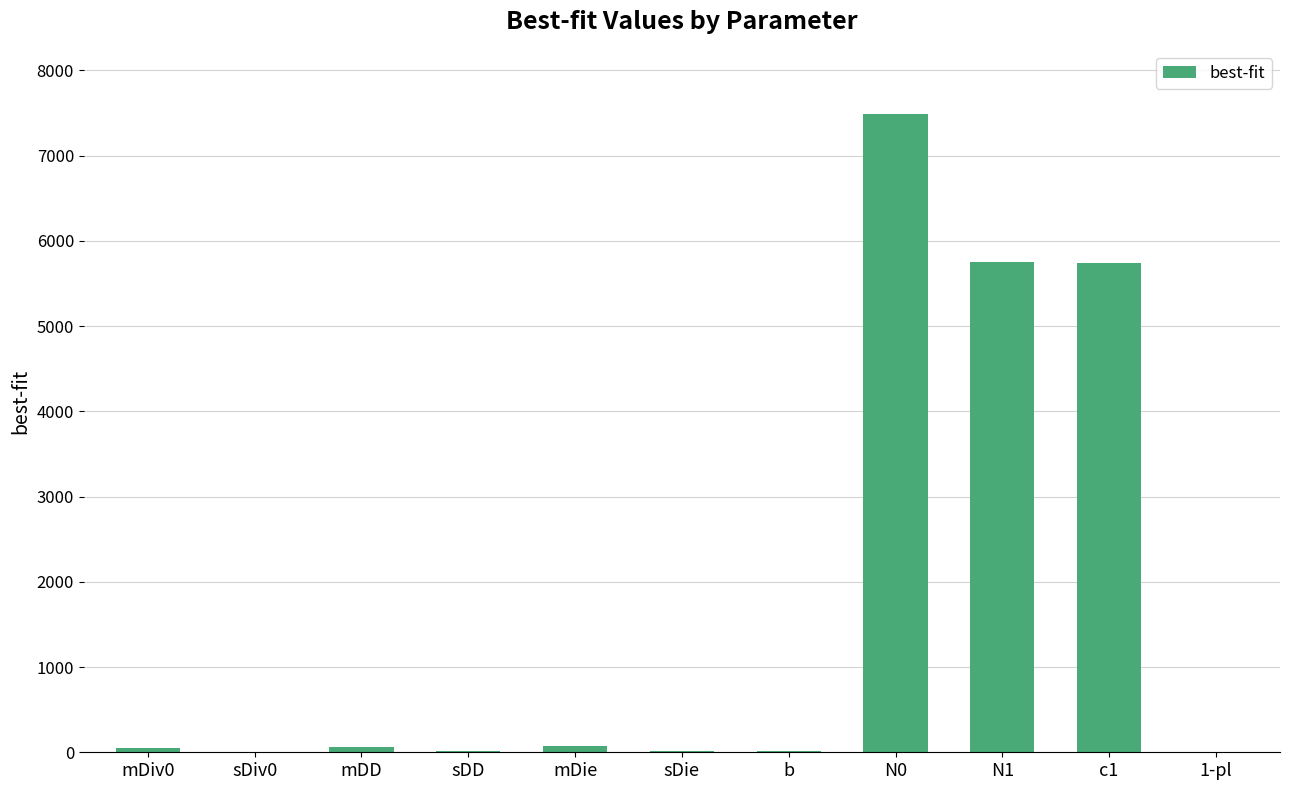

The chart shows a value of 11928.2 at N0. True or false?

False